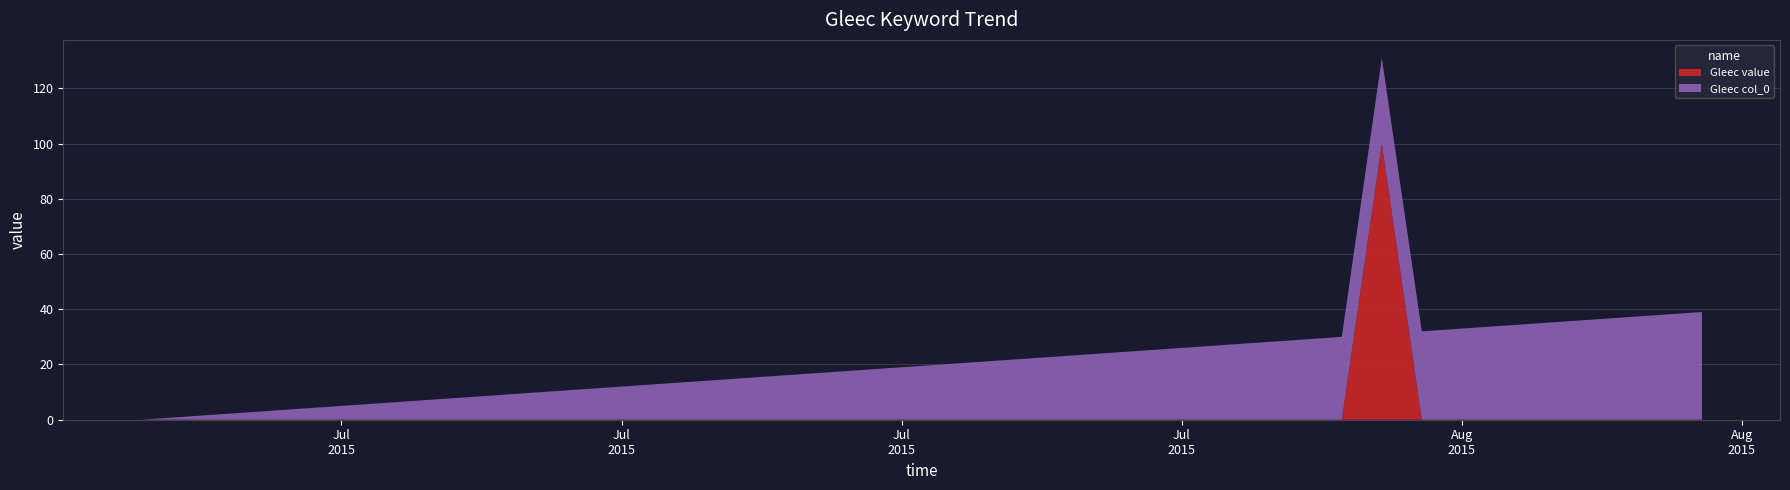

Reading right to left, transcribe all the data shown in this chart.

Gleec value: 2015/08/09=0	2015/08/08=0	2015/08/07=0	2015/08/06=0	2015/08/05=0	2015/08/04=0	2015/08/03=0	2015/08/02=0	2015/08/01=100	2015/07/31=0	2015/07/30=0	2015/07/29=0	2015/07/28=0	2015/07/27=0	2015/07/26=0	2015/07/25=0	2015/07/24=0	2015/07/23=0	2015/07/22=0	2015/07/21=0	2015/07/20=0	2015/07/19=0	2015/07/18=0	2015/07/17=0	2015/07/16=0	2015/07/15=0	2015/07/14=0	2015/07/13=0	2015/07/12=0	2015/07/11=0	2015/07/10=0	2015/07/09=0	2015/07/08=0	2015/07/07=0	2015/07/06=0	2015/07/05=0	2015/07/04=0	2015/07/03=0	2015/07/02=0	2015/07/01=0
Gleec col_0: 2015/08/09=39	2015/08/08=38	2015/08/07=37	2015/08/06=36	2015/08/05=35	2015/08/04=34	2015/08/03=33	2015/08/02=32	2015/08/01=31	2015/07/31=30	2015/07/30=29	2015/07/29=28	2015/07/28=27	2015/07/27=26	2015/07/26=25	2015/07/25=24	2015/07/24=23	2015/07/23=22	2015/07/22=21	2015/07/21=20	2015/07/20=19	2015/07/19=18	2015/07/18=17	2015/07/17=16	2015/07/16=15	2015/07/15=14	2015/07/14=13	2015/07/13=12	2015/07/12=11	2015/07/11=10	2015/07/10=9	2015/07/09=8	2015/07/08=7	2015/07/07=6	2015/07/06=5	2015/07/05=4	2015/07/04=3	2015/07/03=2	2015/07/02=1	2015/07/01=0